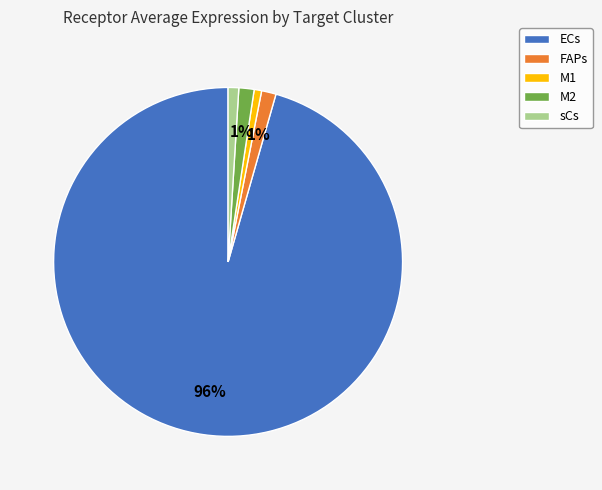

Is there any slice that represents more than half of the pie?

Yes